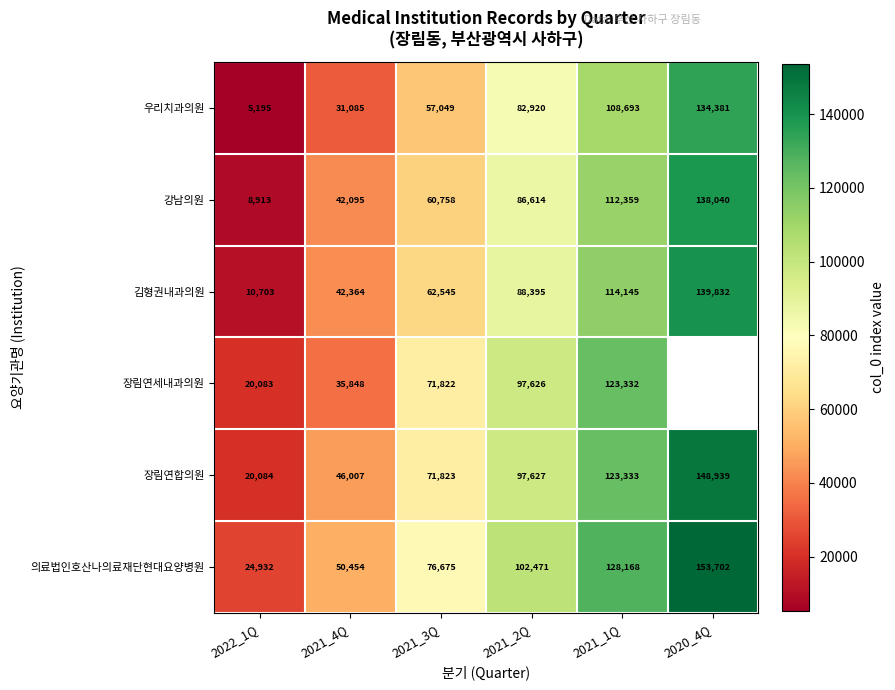

The value of 장림연합의원 at 2021_2Q is 146601. True or false?

False